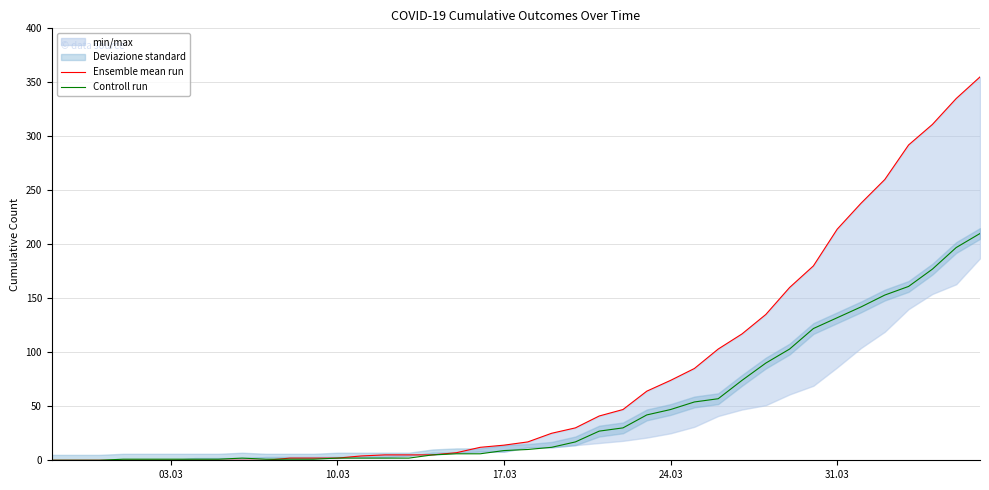

What is the highest value of the Controll run series?

210